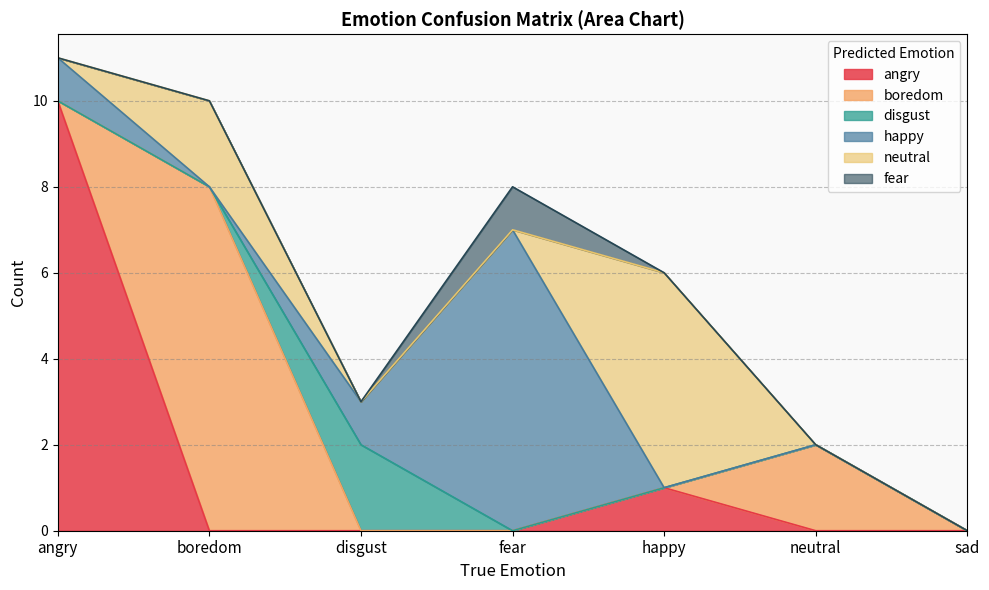

True or false: boredom has more than 0 points higher than both neighbors.

True